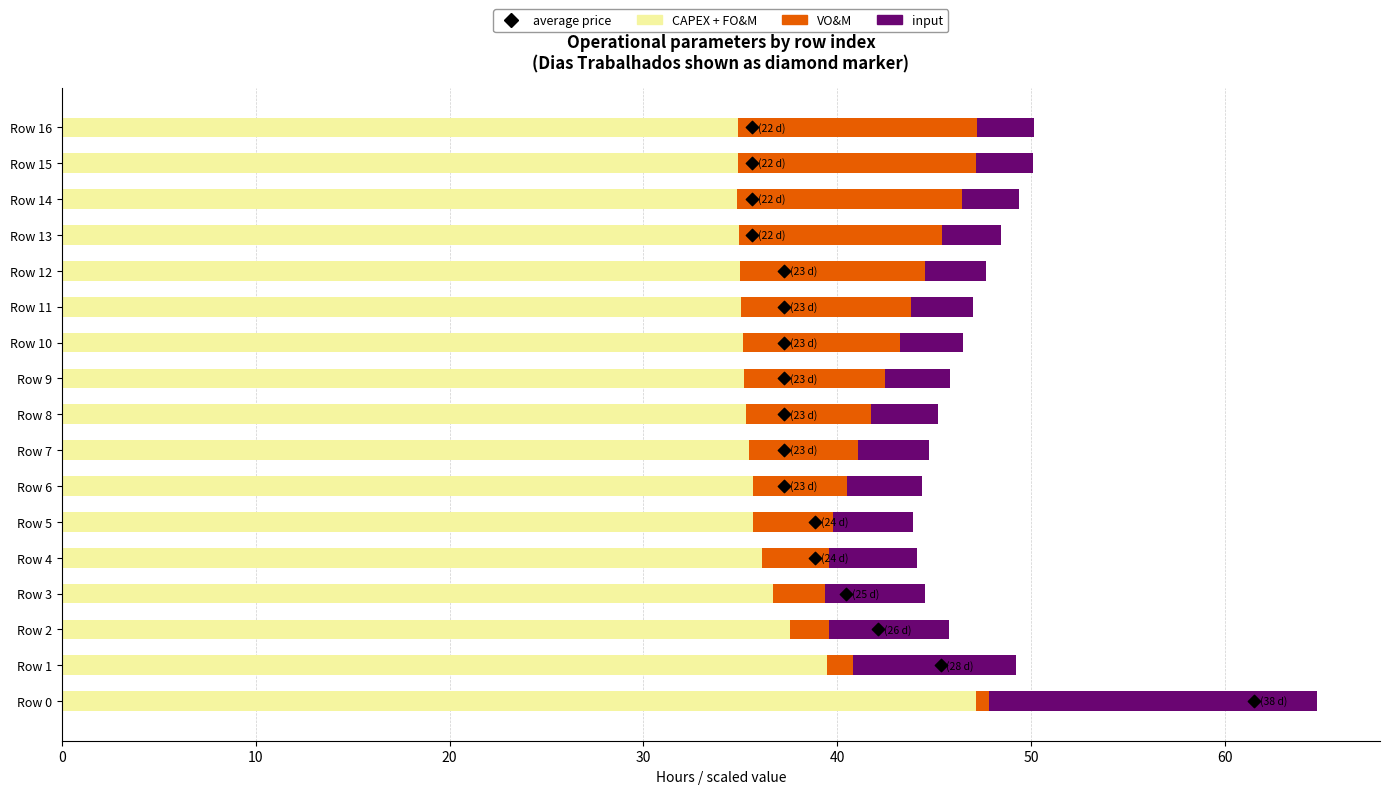

Which series has the largest total across all categories?

CAPEX + FO&M